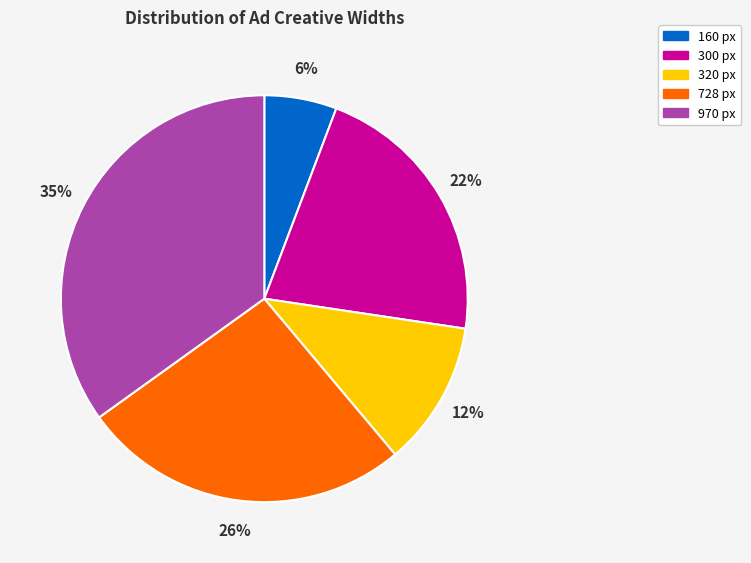

Combined, do 160 px and 728 px account for over 50%?

No